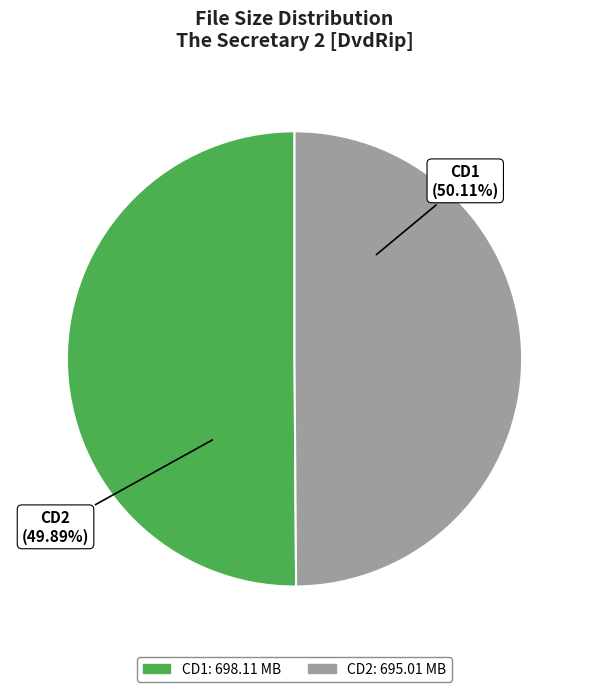

What is the ratio of the value at The Secretary 2 [DvdRip] CD2.avi to the value at The Secretary 2 [DvdRip] CD1.avi?

1.0